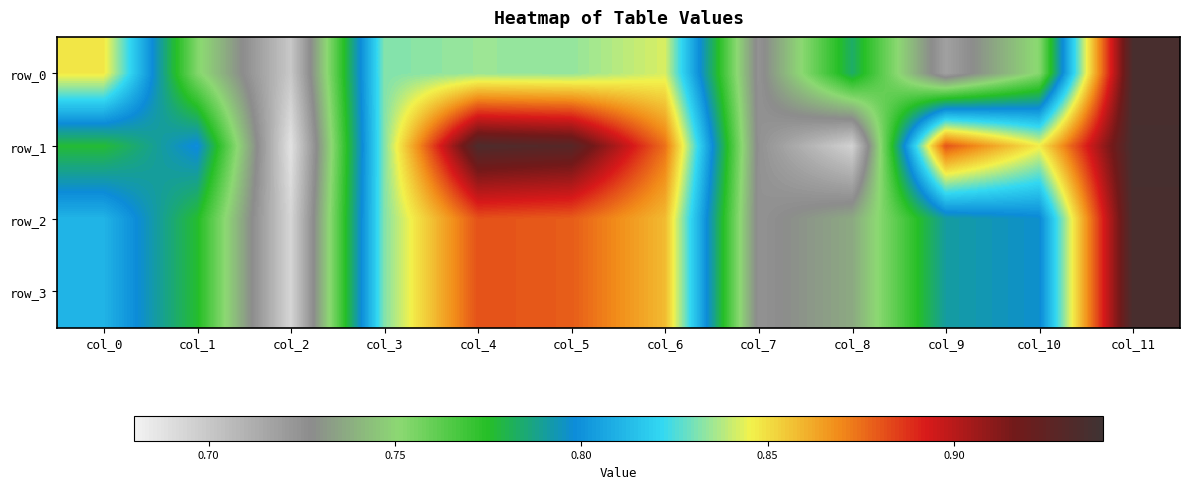

The value of row_1 at col_11 is 0.9. True or false?

True